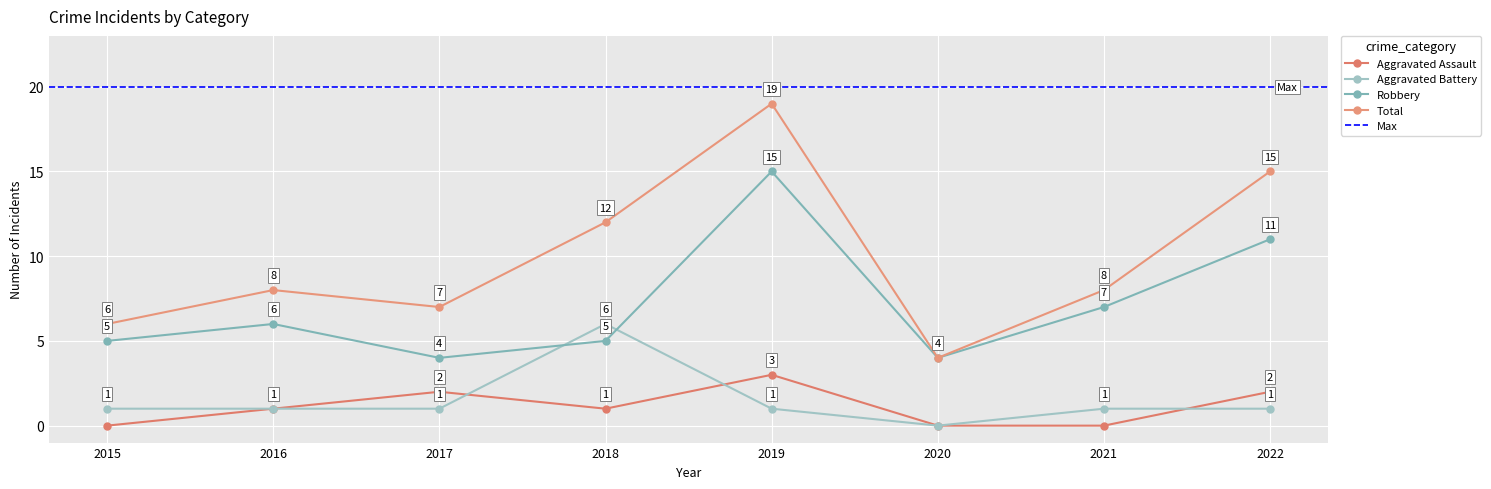

At which category does Robbery reach its first local valley?

2017